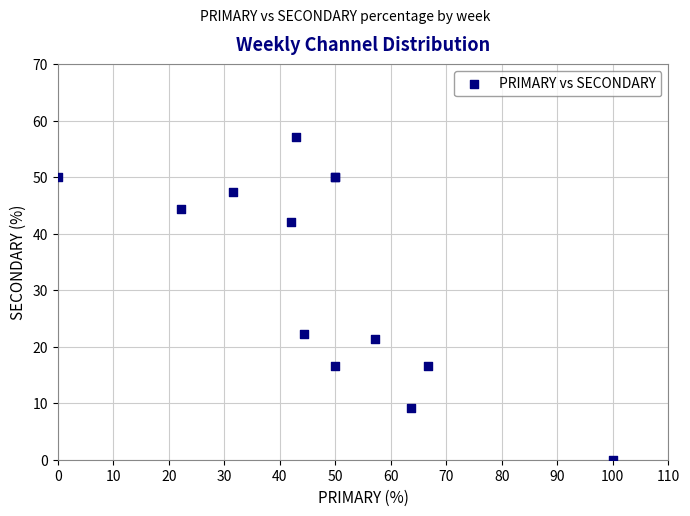

What Y value in the scatter plot is closest to 28?

22.2